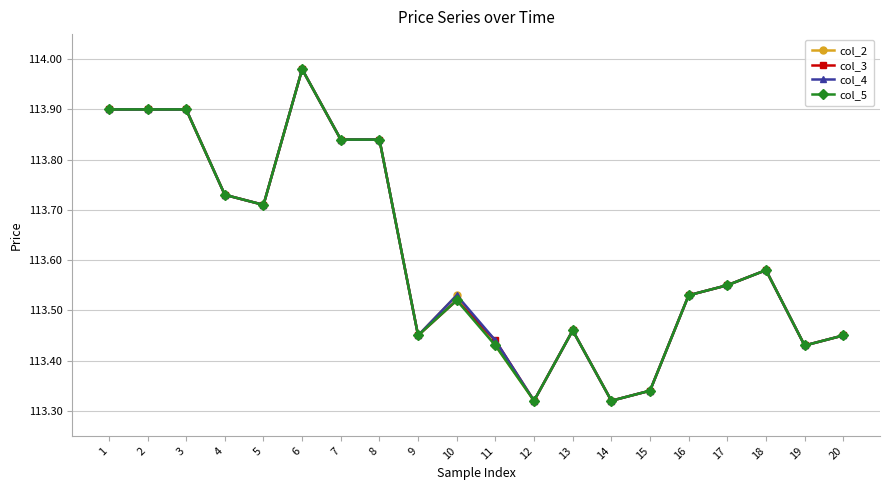

True or false: col_5 has more than 1 interior local peaks.

True